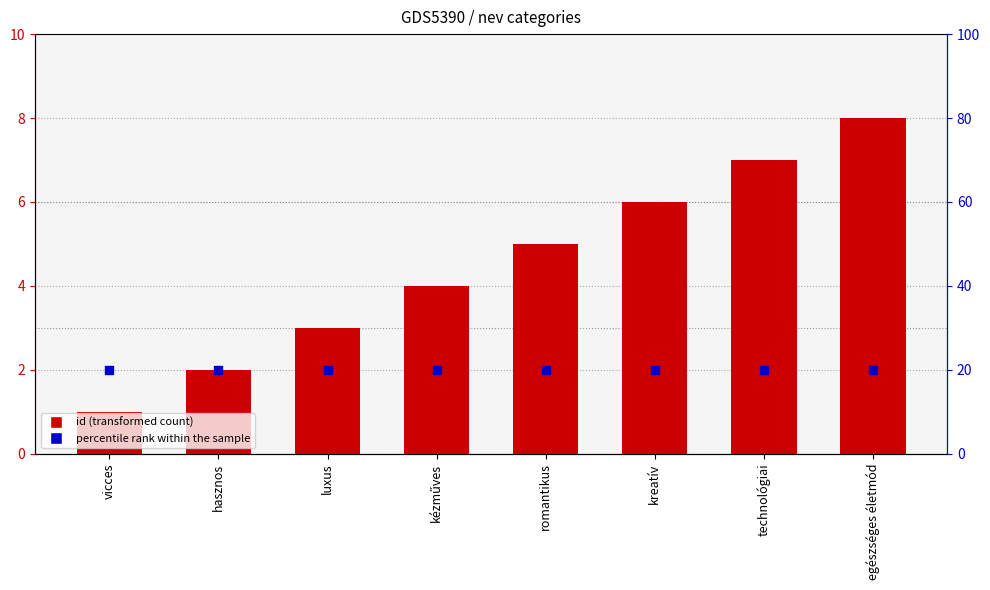

At how many categories does at least one series exceed 2?

8